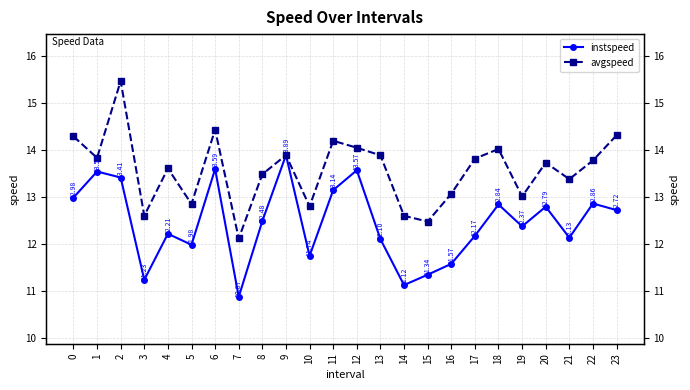

At how many categories does at least one series exceed 11?

24